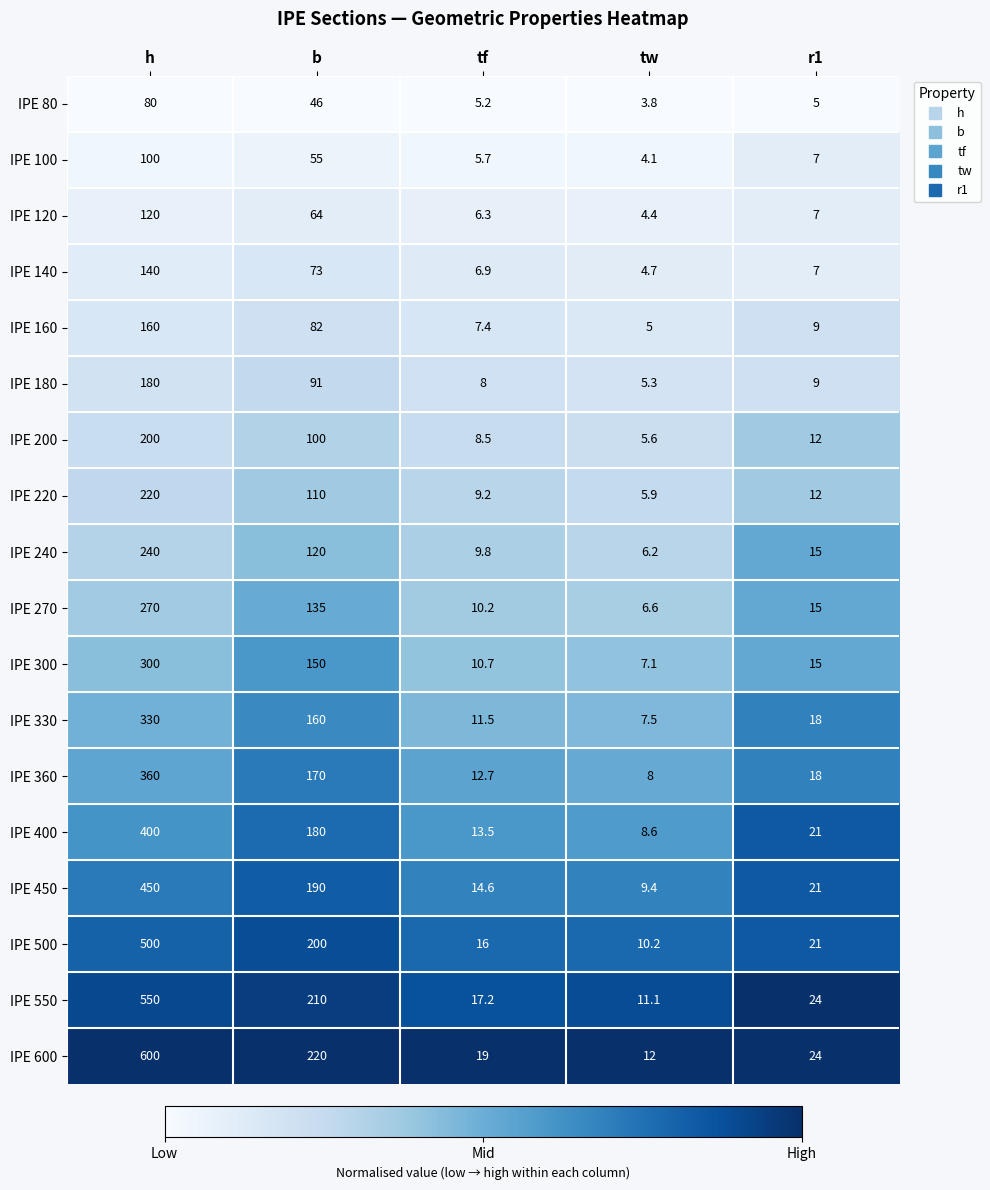

What is the difference between the maximum and minimum values in the IPE 80 series?

76.2